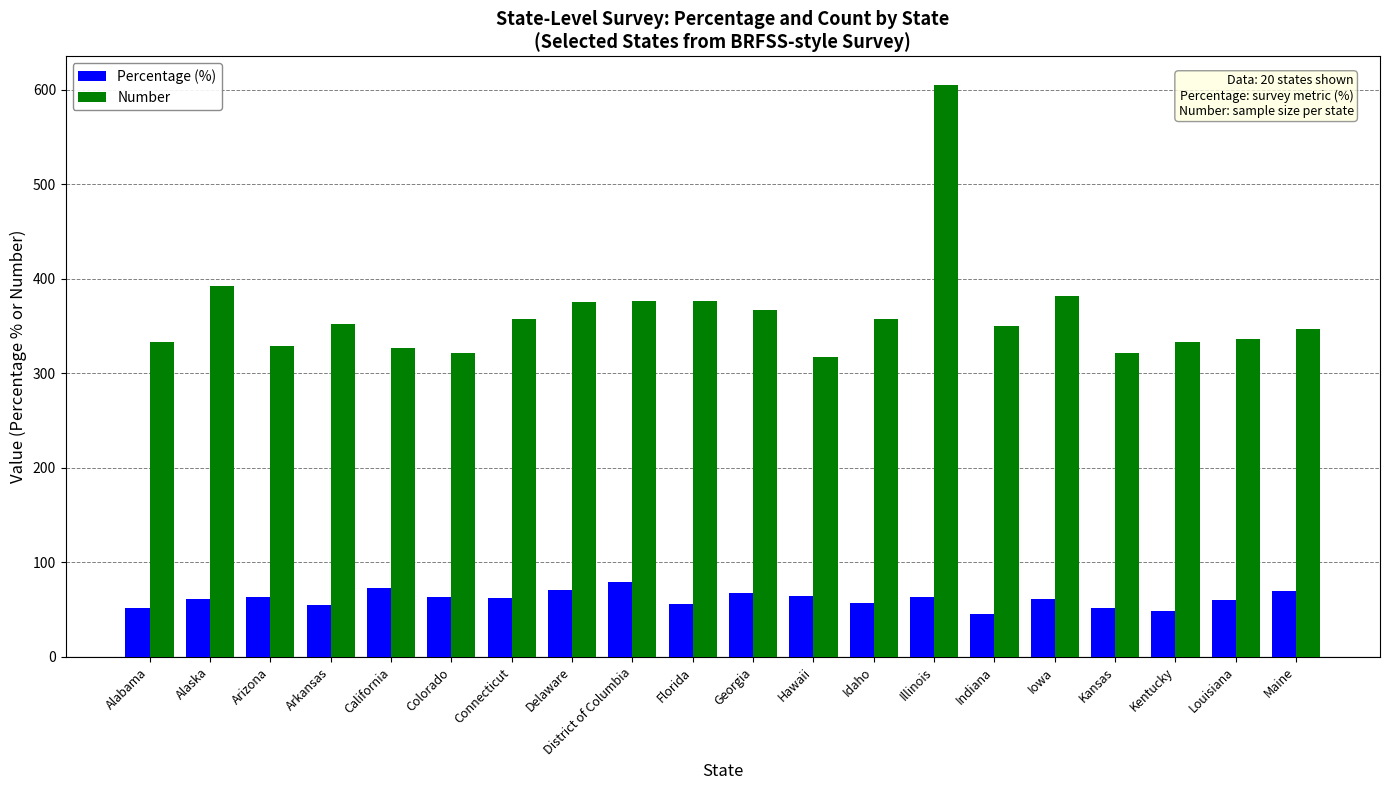

What is the maximum value for Number?

605.0